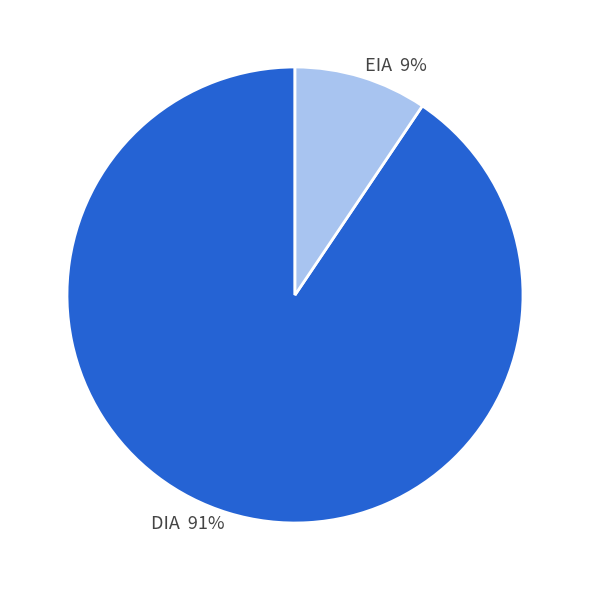

True or false: DIA accounts for 91% of the total.

True